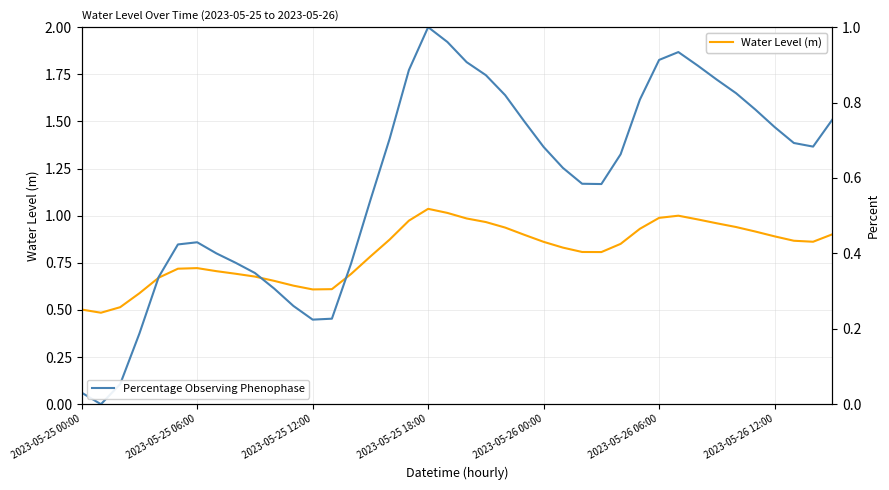

True or false: Water Level (m) and Percentage Observing Phenophase cross at least once.

False